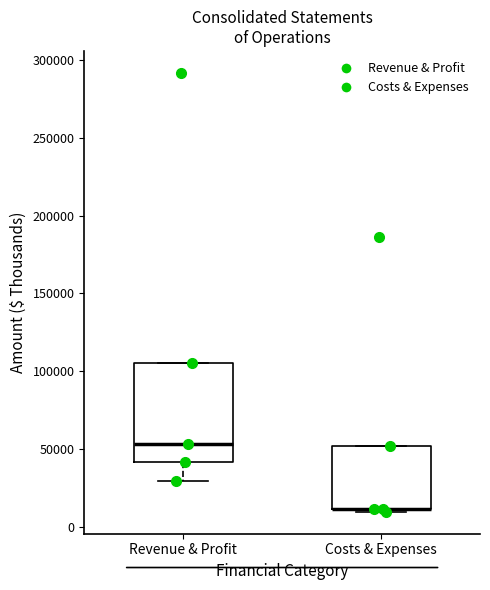

Where is the upper edge of the box for Revenue & Profit on the y-axis? The values are not printed on the chart, so give them approximately, as read against the axis.

105000